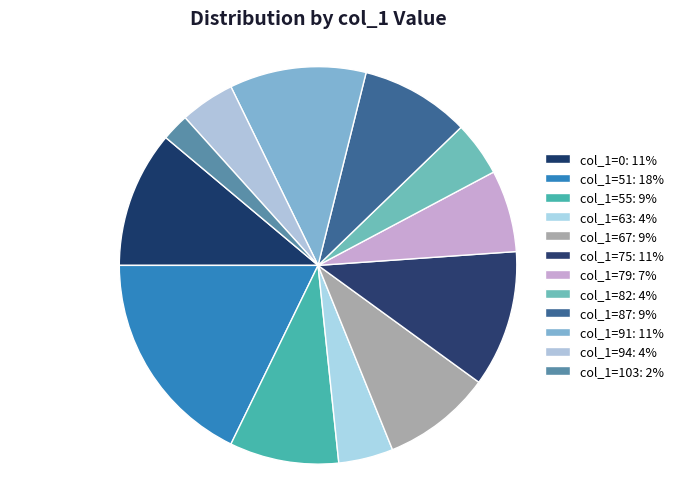

Which slice is the smallest?

103